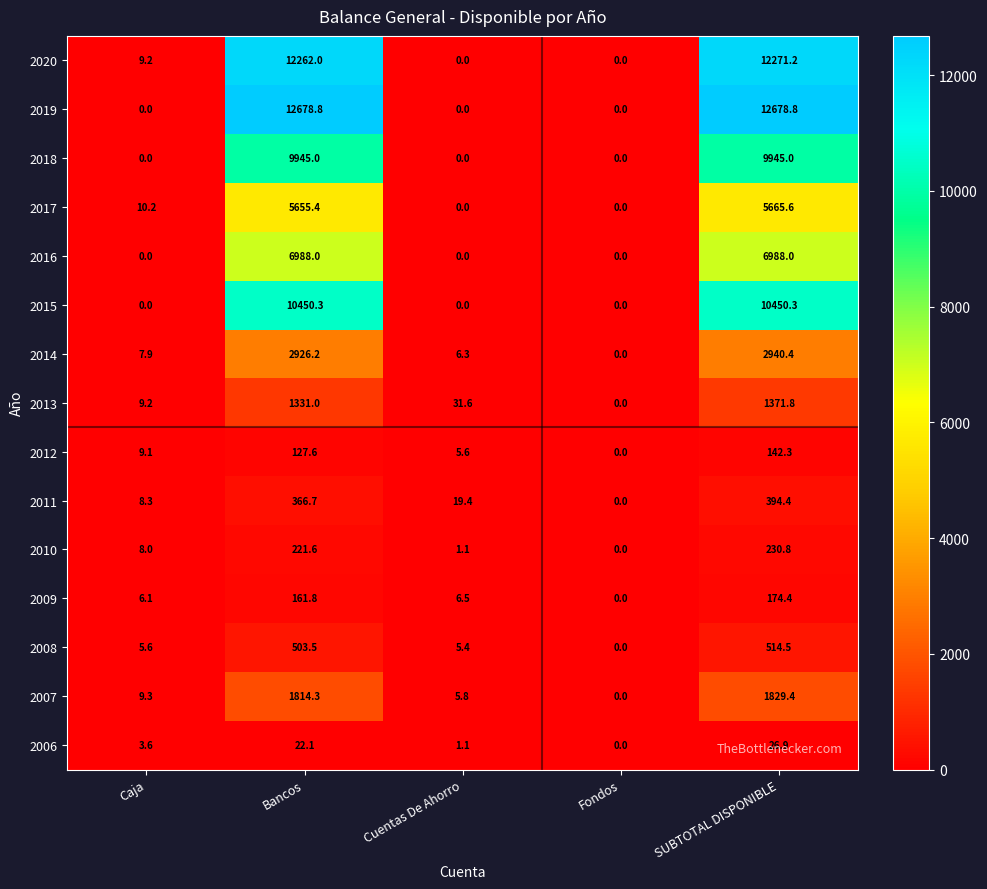

What is the total value across all series at SUBTOTAL DISPONIBLE?

65623.8